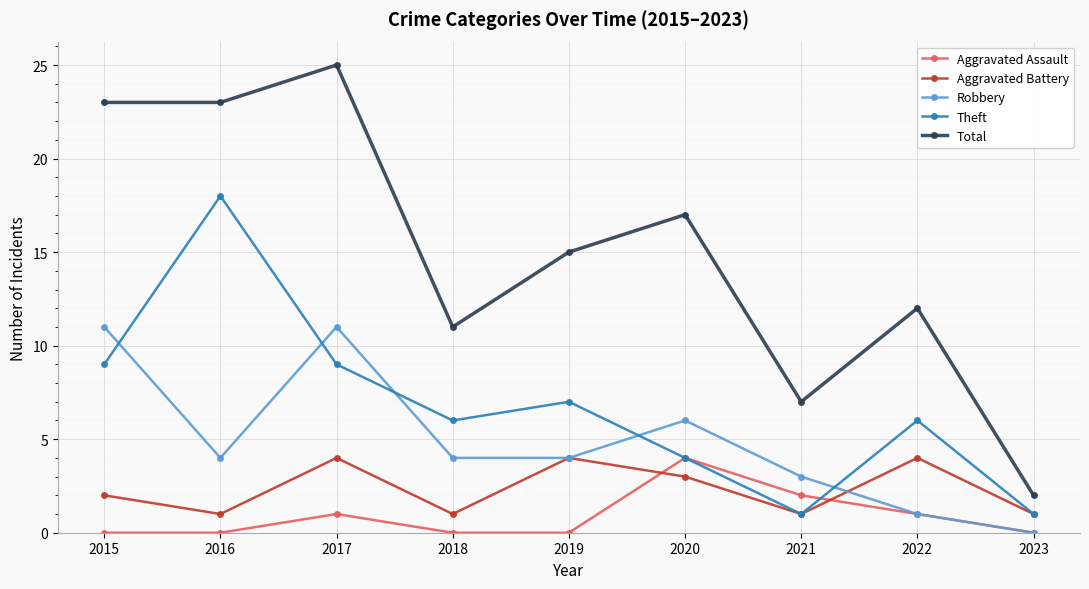

What is the difference between the maximum and minimum values in the Robbery series?

11